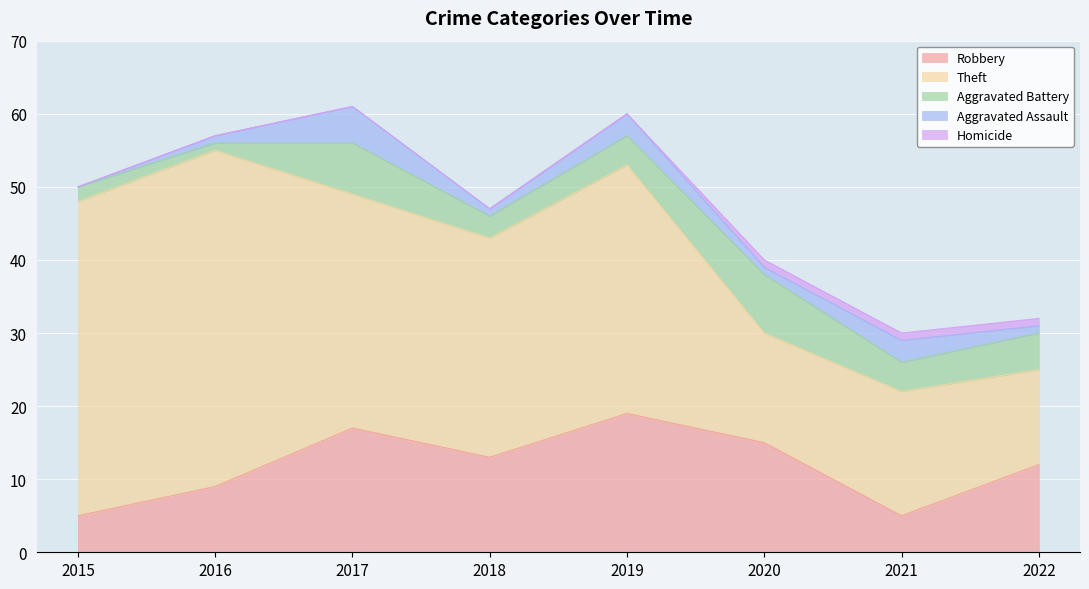

True or false: Theft and Aggravated Battery intersect in this chart.

False